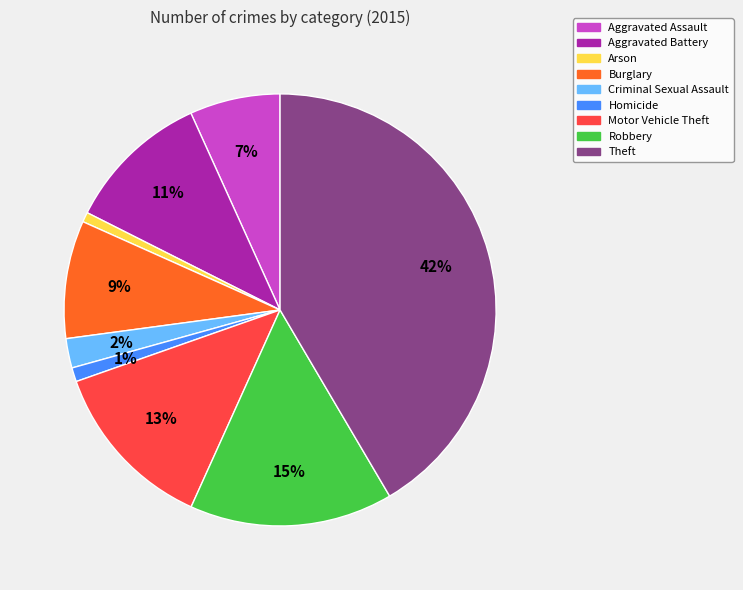

Is it true that Criminal Sexual Assault is 2% of the pie?

True